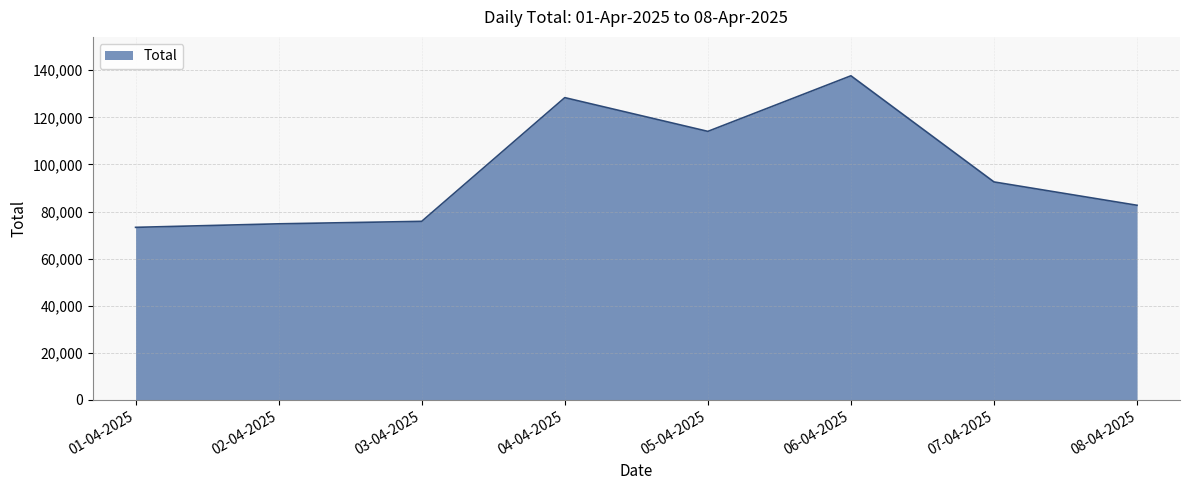

What is the sum of the values at 01-04-2025 and 02-04-2025?

148040